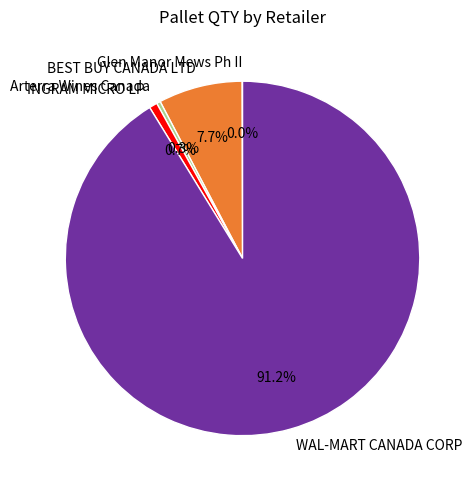

Is there a majority slice in this chart?

Yes